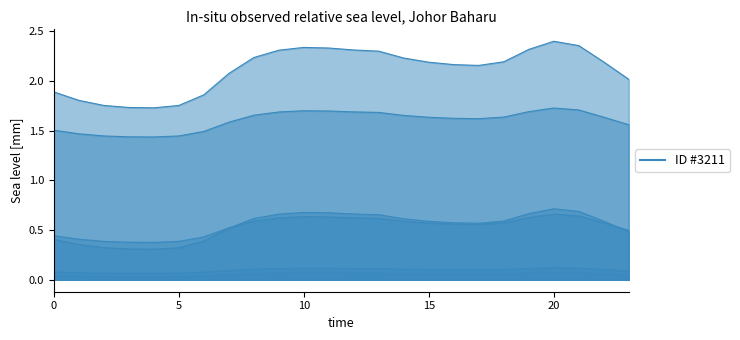

What is the total value across all series at 9?

5.5